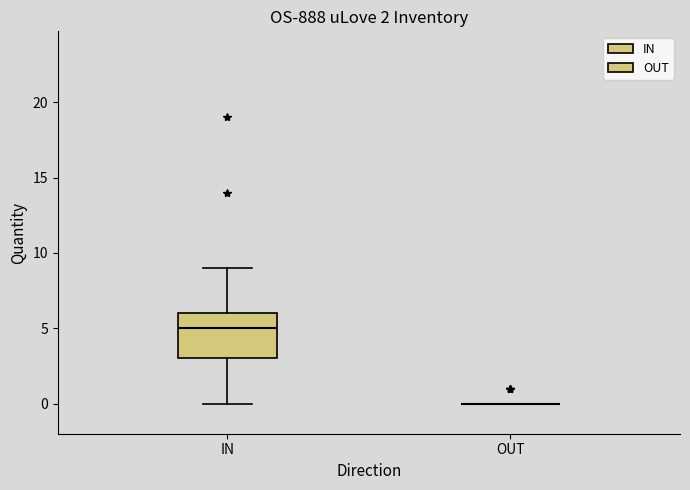

Comparing the boxes themselves (not the whiskers), which one is the tallest?

IN